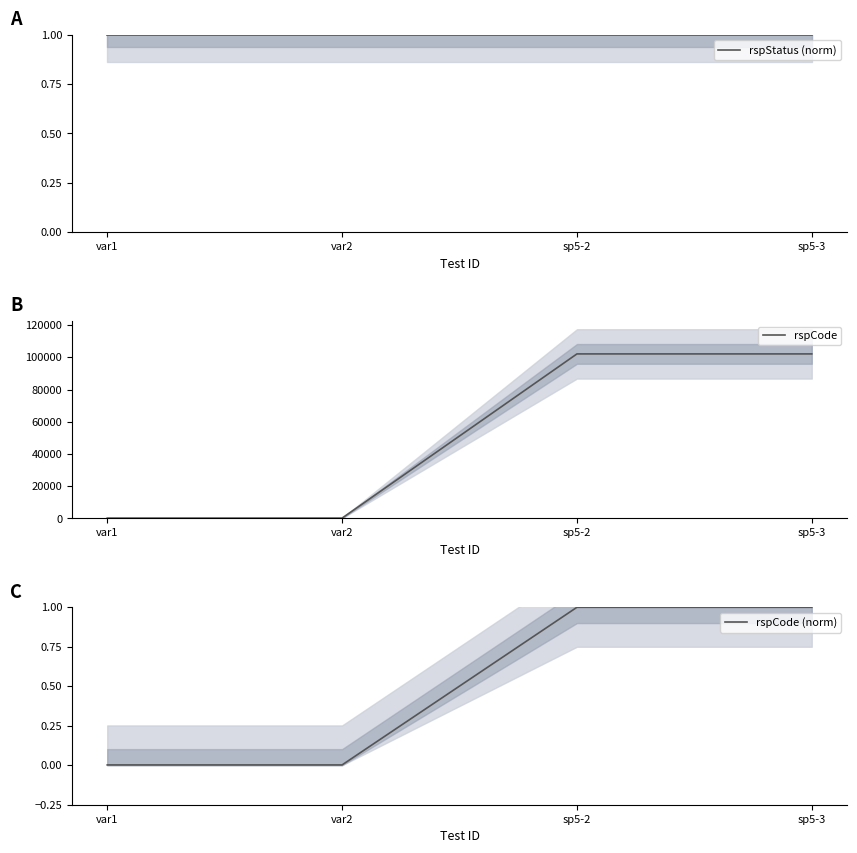

Is the value of rspCode (norm) at var1 greater than the value of rspCode at var1?

No